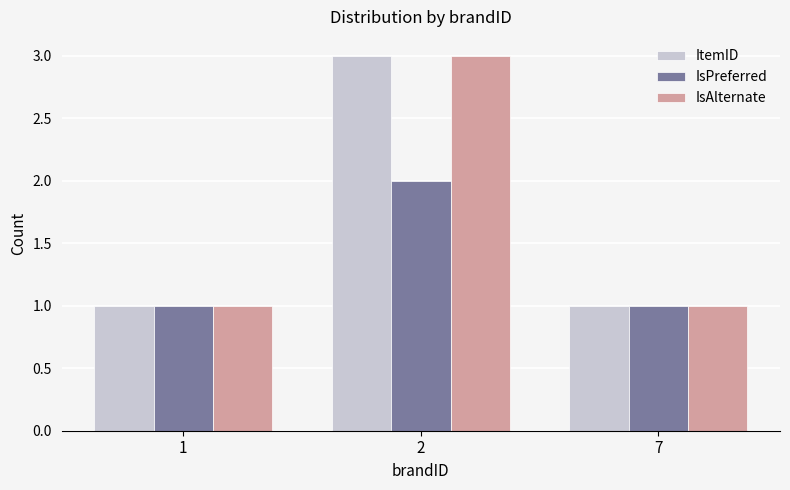

What is the average value of the IsAlternate series?

2